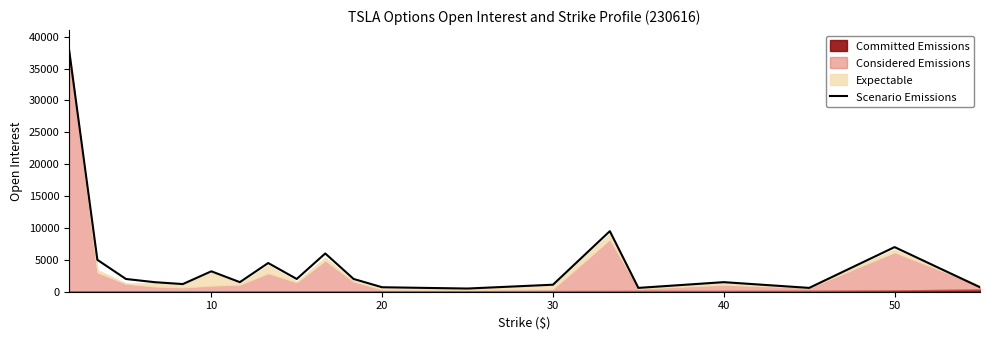

What is the minimum value shown in the chart?

500